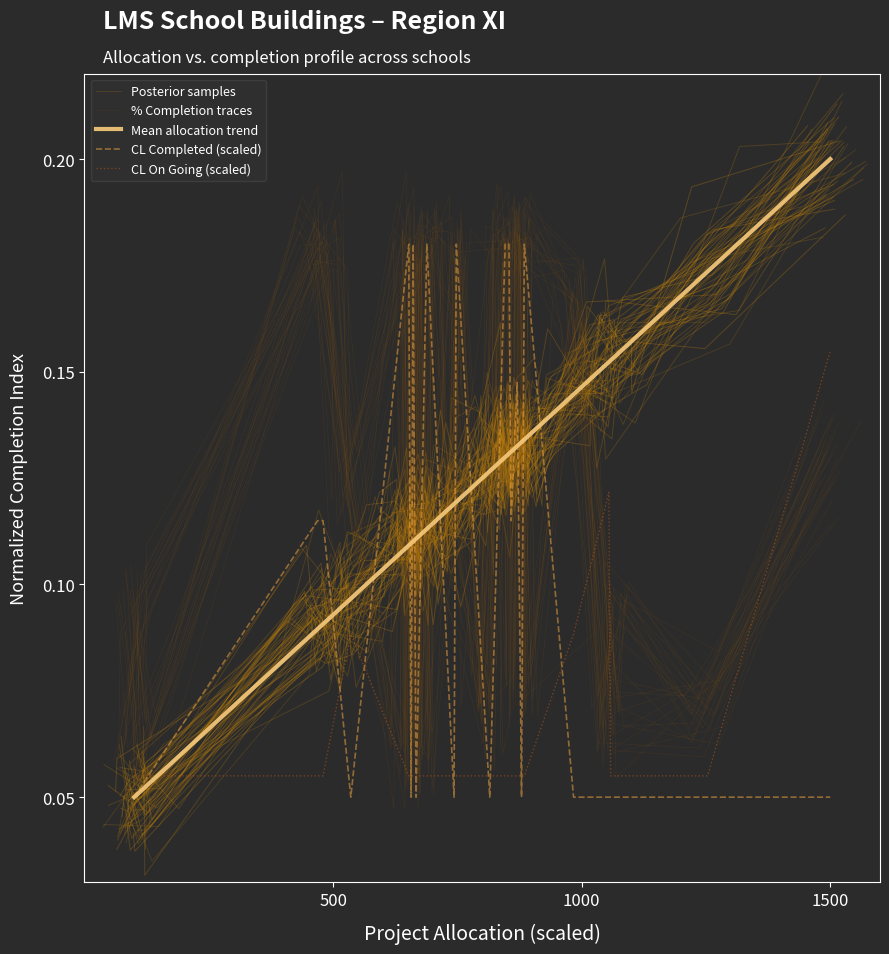

Reading left to right, list all the values displayed in this chart.

Posterior samples: 0.1	0.1	0.1	0.1	0.1	0.1	0.1	0.1	0.1	0.1	0.1	0.1	0.1	0.1	0.1	0.1	0.1	0.1	0.1	0.1	0.1	0.2	0.2	0.2
% Completion traces: 0.1	0.1	0.2	0.2	0.1	0.2	0.1	0.2	0.2	0.1	0.2	0.1	0.2	0.2	0.1	0.2	0.1	0.2	0.2	0.2	0.1	0.1	0.1	0.1
Mean allocation trend: 0.1	0.1	0.1	0.1	0.1	0.1	0.1	0.1	0.1	0.1	0.1	0.1	0.1	0.1	0.1	0.1	0.1	0.1	0.1	0.1	0.2	0.2	0.2	0.2
CL Completed (scaled): 0.1	0.1	0.1	0.1	0.1	0.2	0.1	0.2	0.1	0.2	0.1	0.2	0.1	0.2	0.2	0.1	0.1	0.1	0.2	0.1	0.1	0.1	0.1	0.1
CL On Going (scaled): 0.1	0.1	0.1	0.1	0.1	0.1	0.1	0.1	0.1	0.1	0.1	0.1	0.1	0.1	0.1	0.1	0.1	0.1	0.1	0.1	0.1	0.1	0.1	0.2